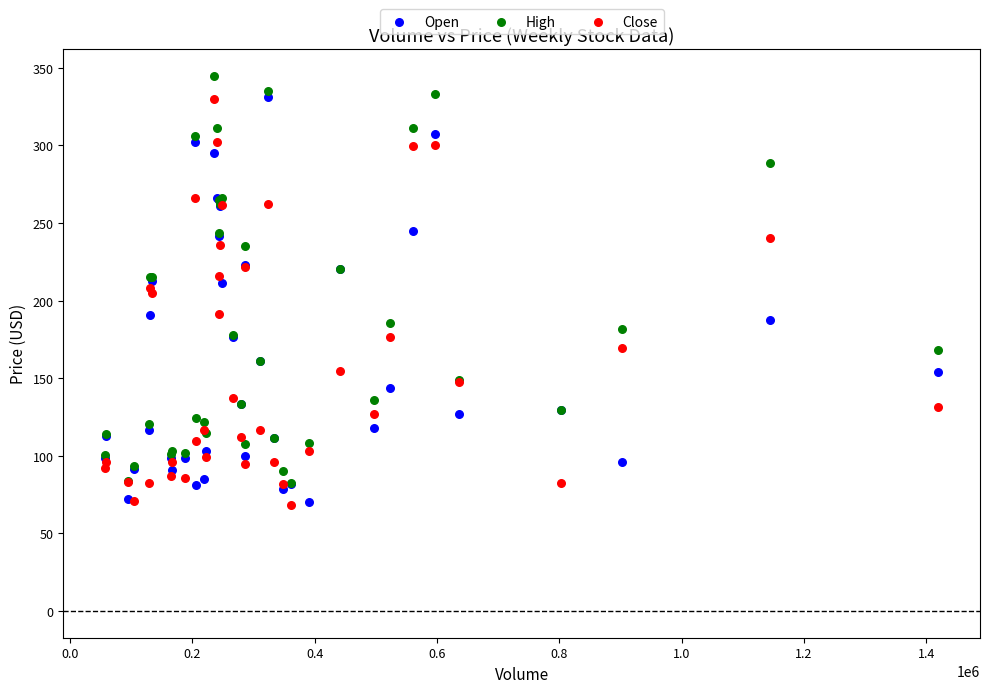

Which series contains the highest Y value?

High